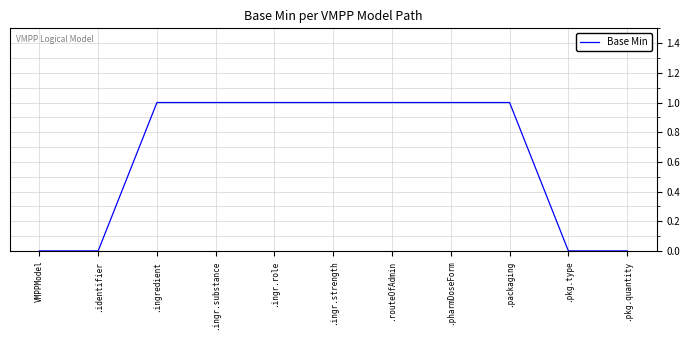

The value at .ingr.strength is 0. True or false?

False